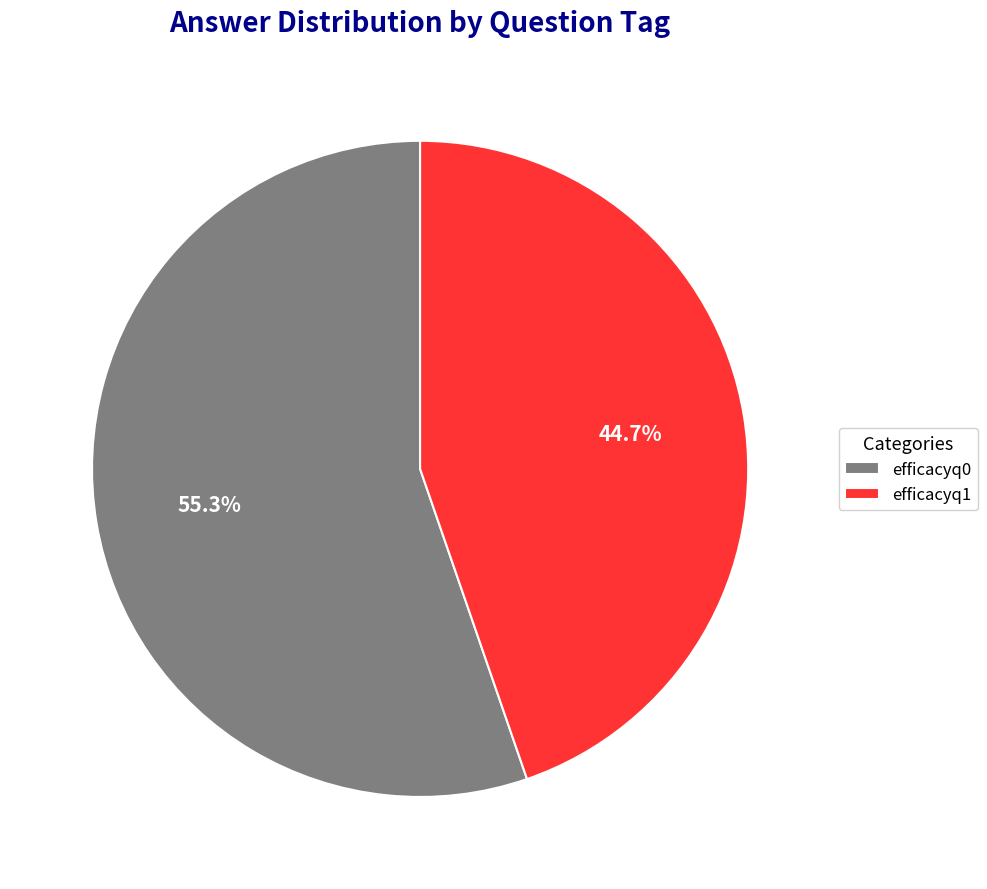

Combined, what portion of the pie is efficacyq1 and efficacyq0?

100.0%